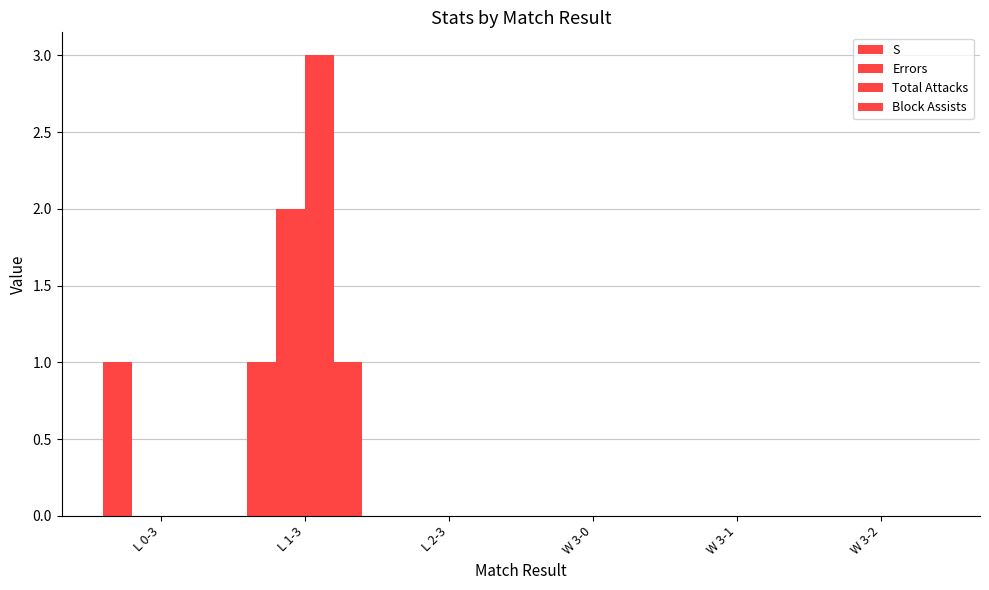

How many distinct data groups are displayed?

4